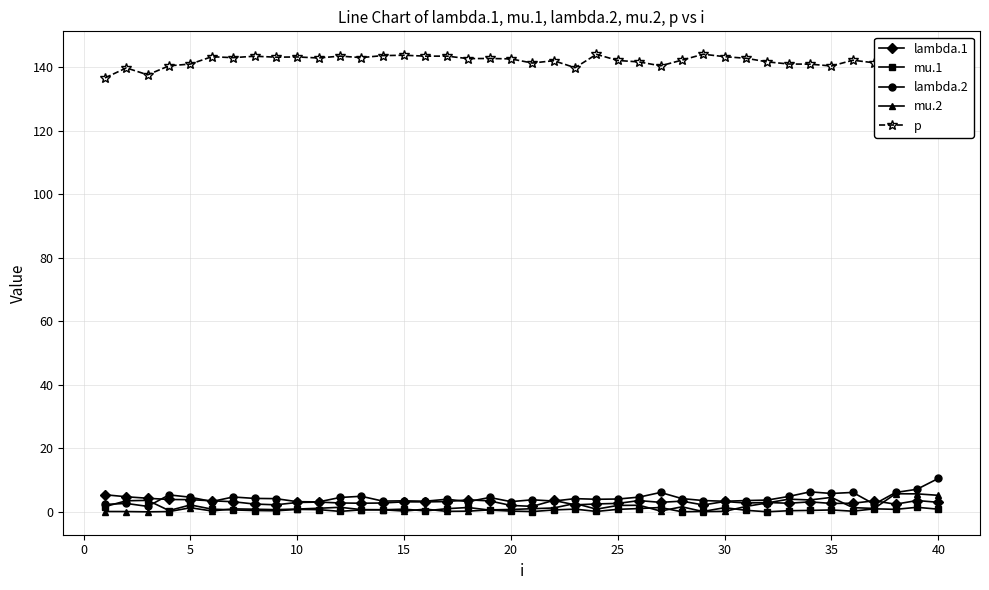

What is the value of the lambda.1 point at the 26th from the left?

3.6